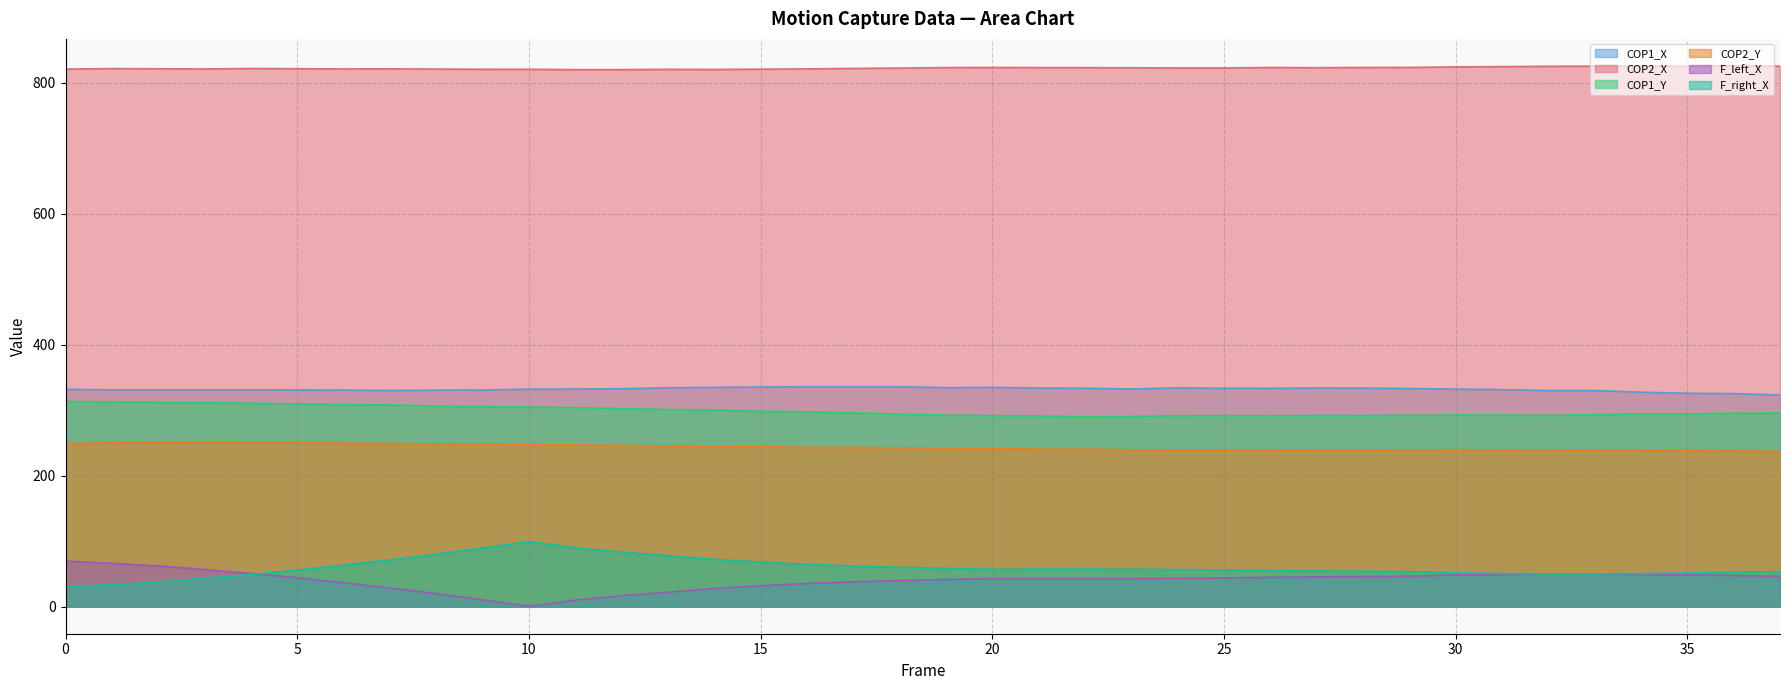

Which series has the largest total across all categories?

COP2_X